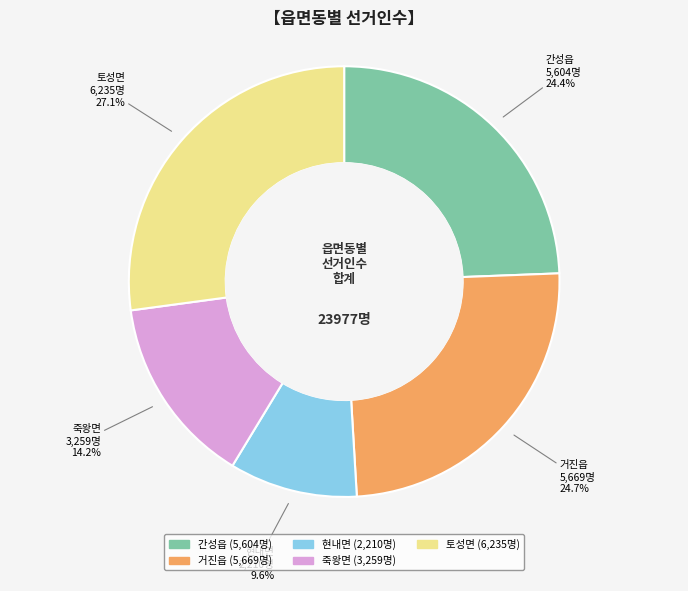

What is the ratio of the value at 간성읍 to the value at 토성면?

0.9